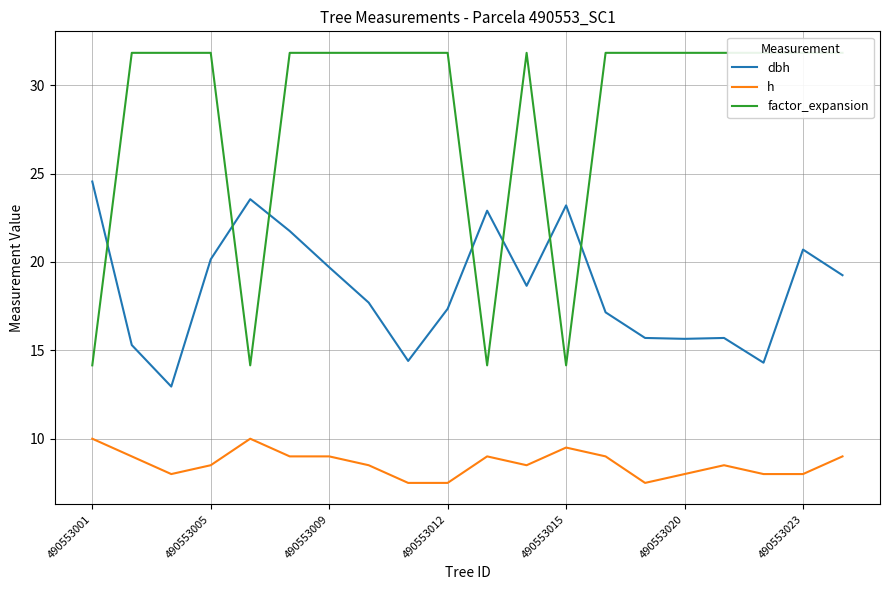

Which series has the widest spread of values?

factor_expansion